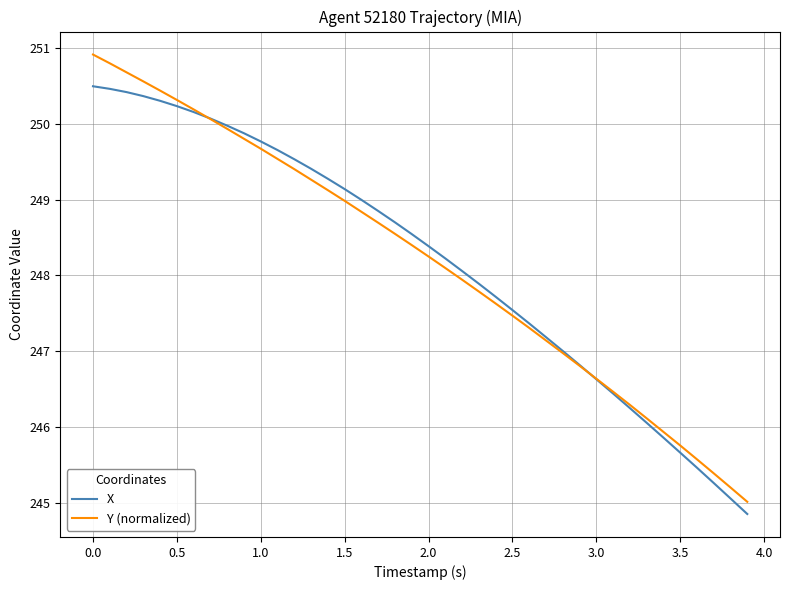

What is the lowest value of the X series?

244.9